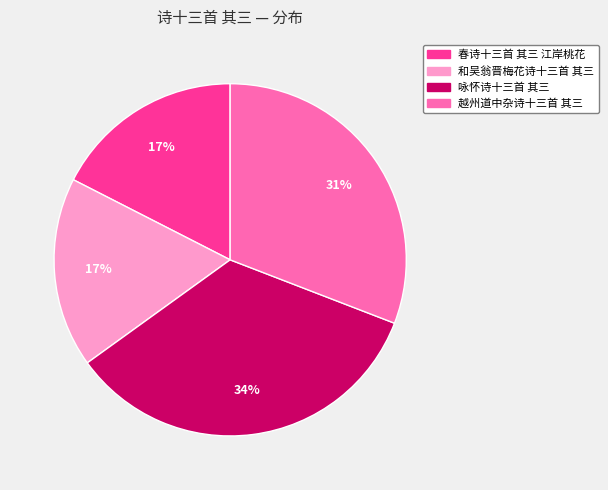

Is there a majority slice in this chart?

No